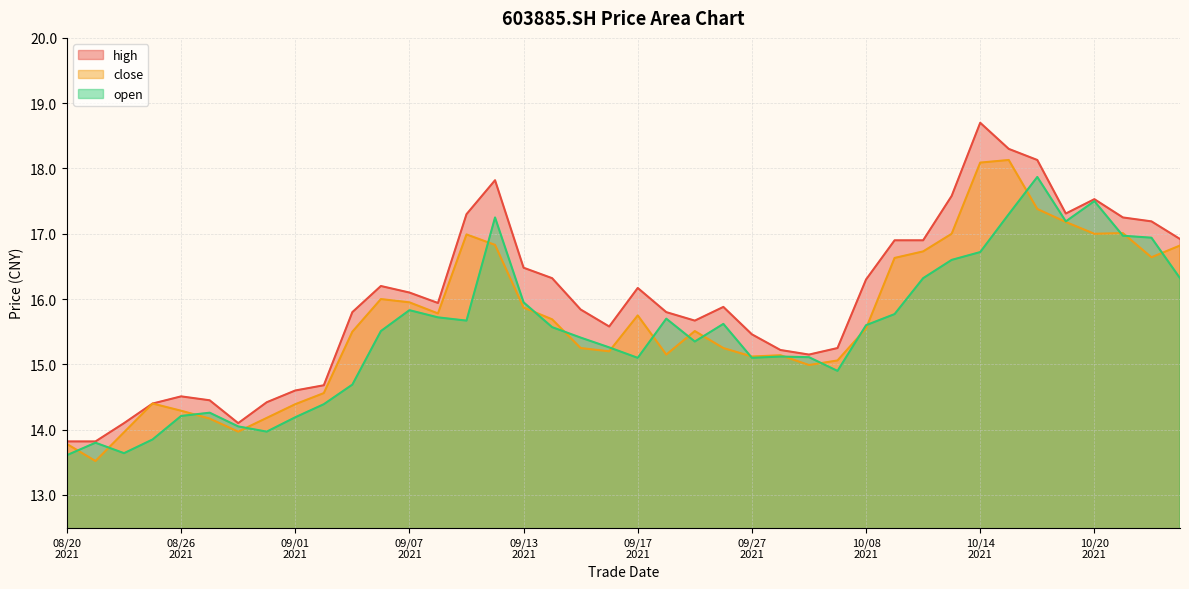

What is the sum of all high values?

639.9